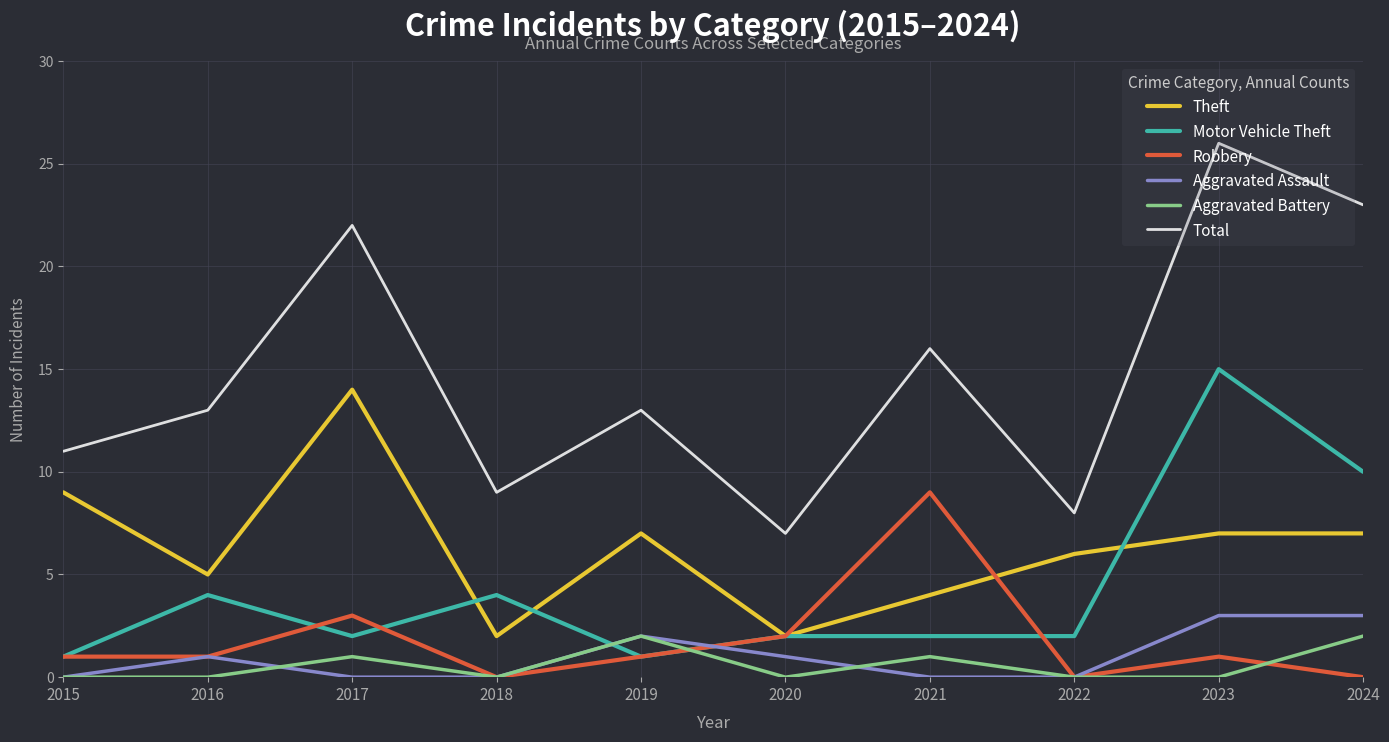

Count the Aggravated Battery values in the range 0 to 1.

8